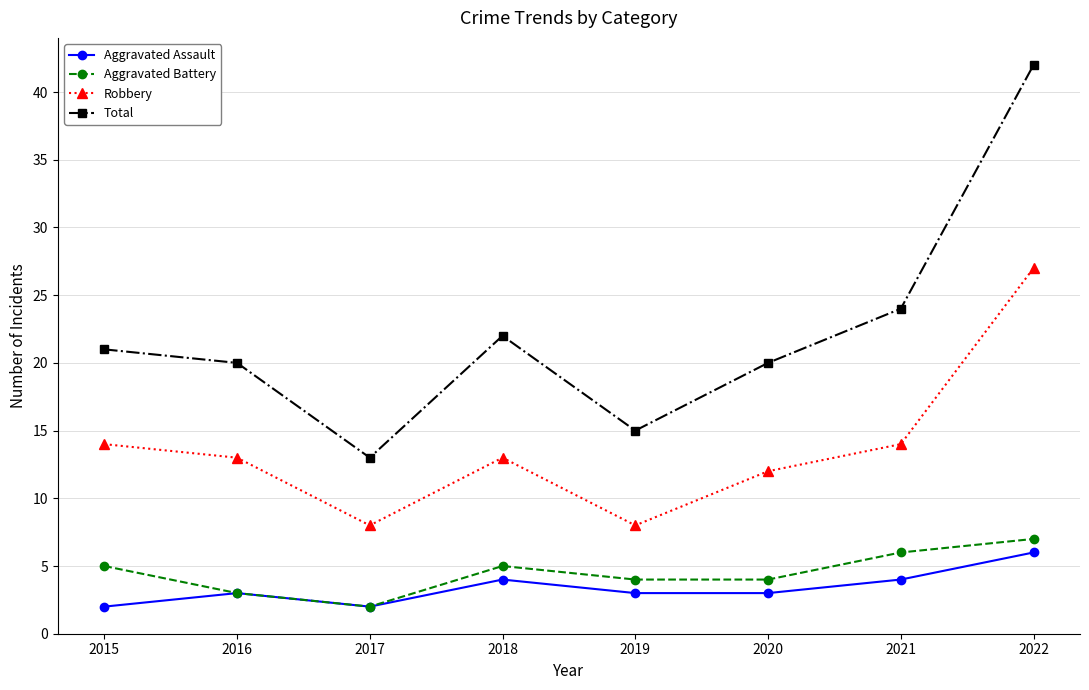

The value of Robbery at 2022 is 14. True or false?

False